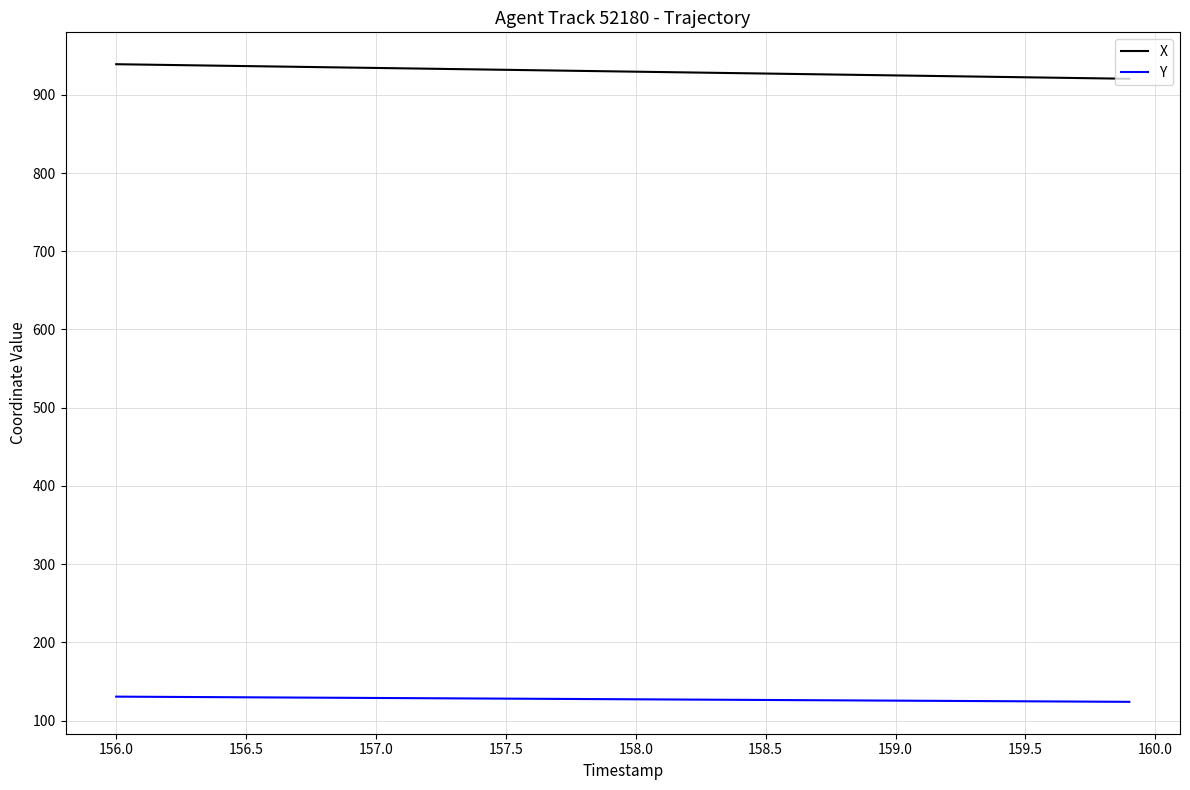

Which series has the largest total across all categories?

X